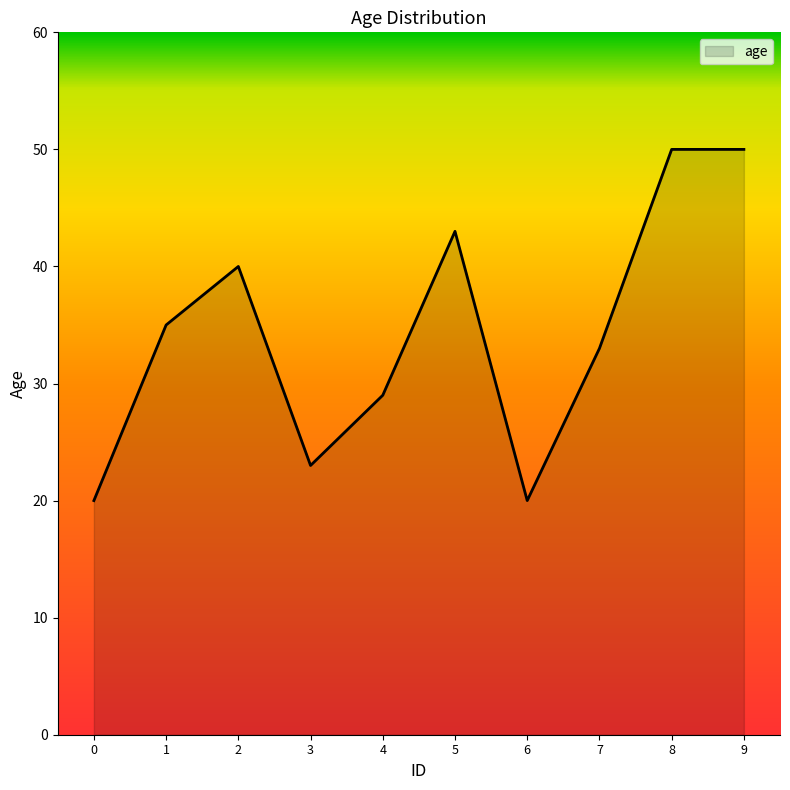

What is the smallest value displayed?

20